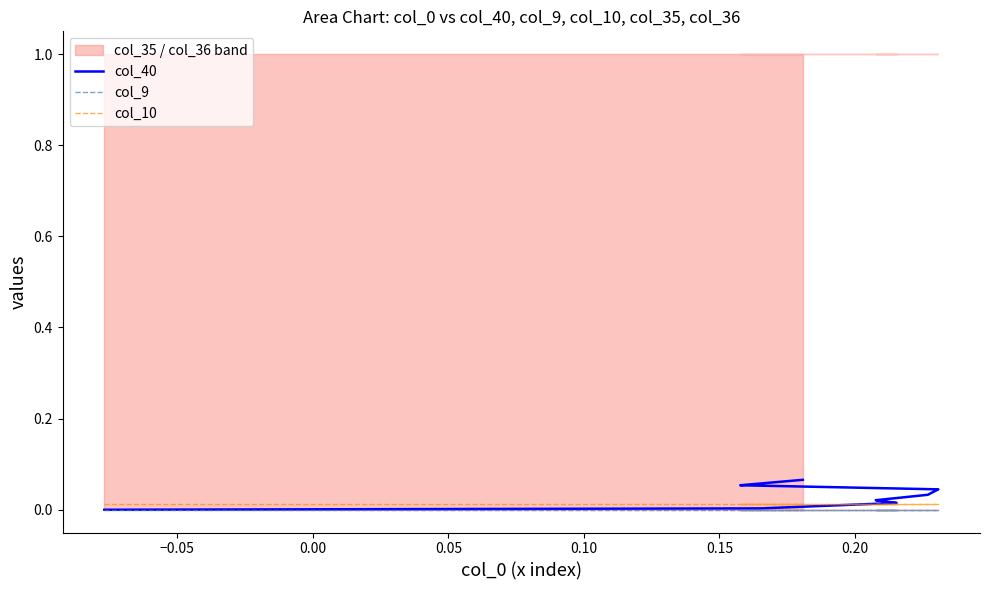

The value of col_10 at 0.00 is 0.0. True or false?

True